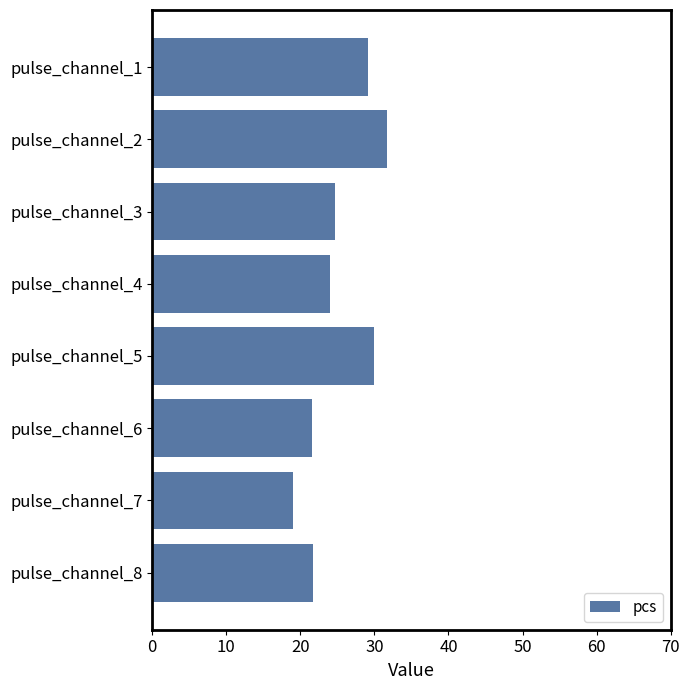

Read the value at pulse_channel_2.

31.7